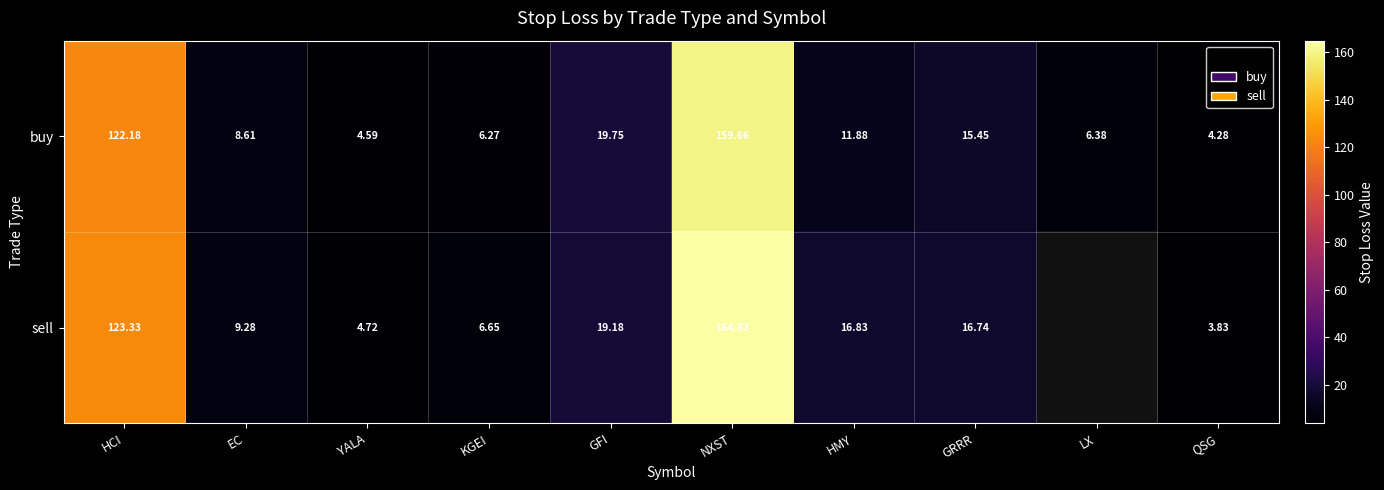

True or false: sell has a value of 25.3 at GRRR.

False